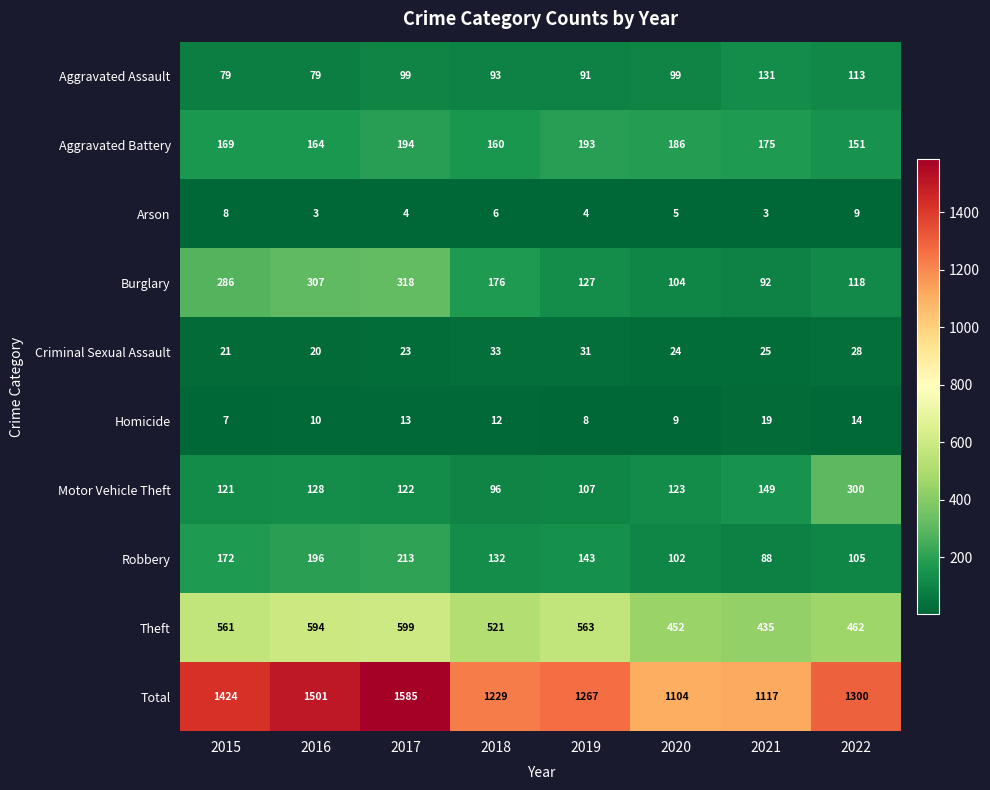

What is the sum of the Total values at 2021 and 2020?

2221